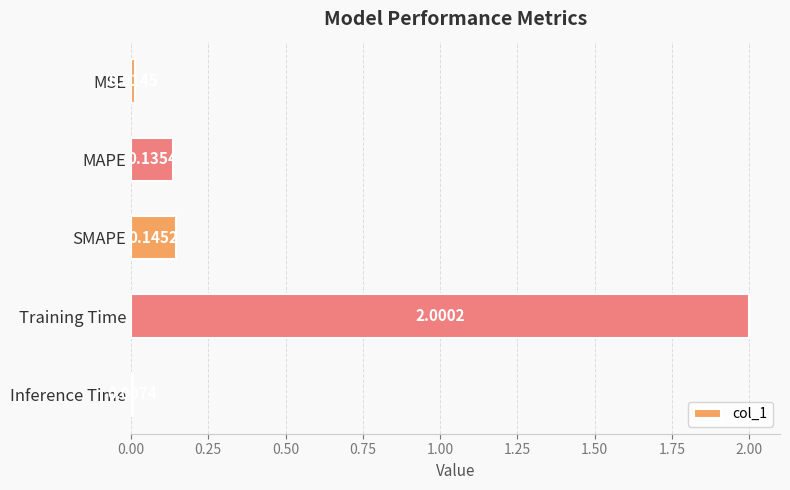

Does the chart contain stacked bars?

No